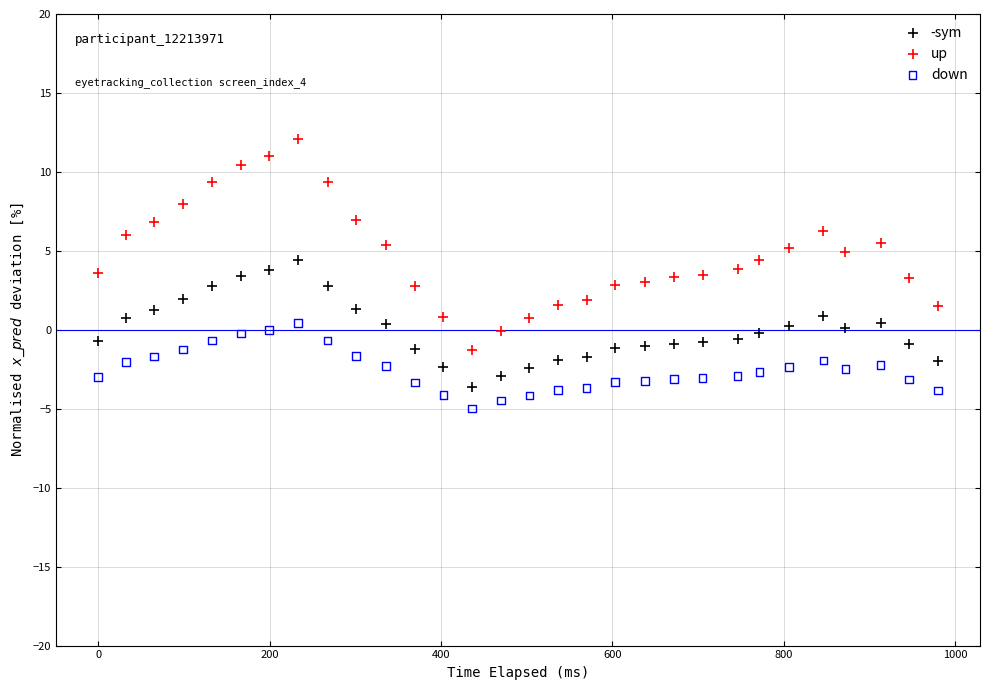

Which series reaches the maximum Y coordinate?

up